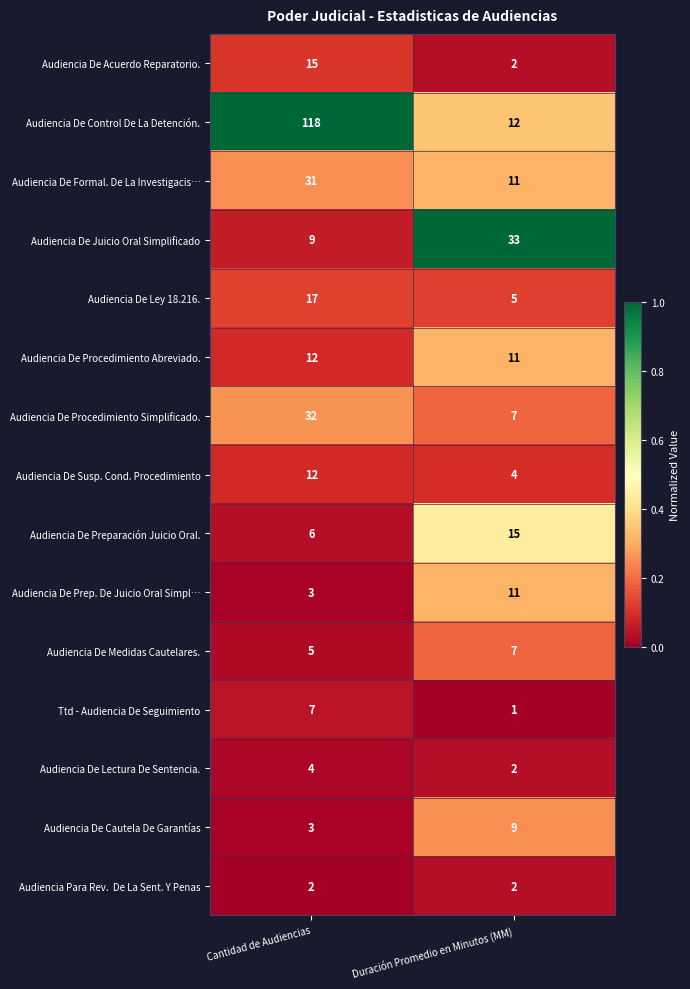

How many distinct data groups are displayed?

15